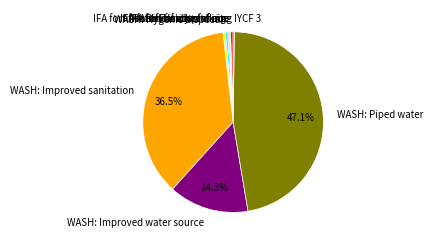

What is the largest slice in the pie chart?

WASH: Piped water